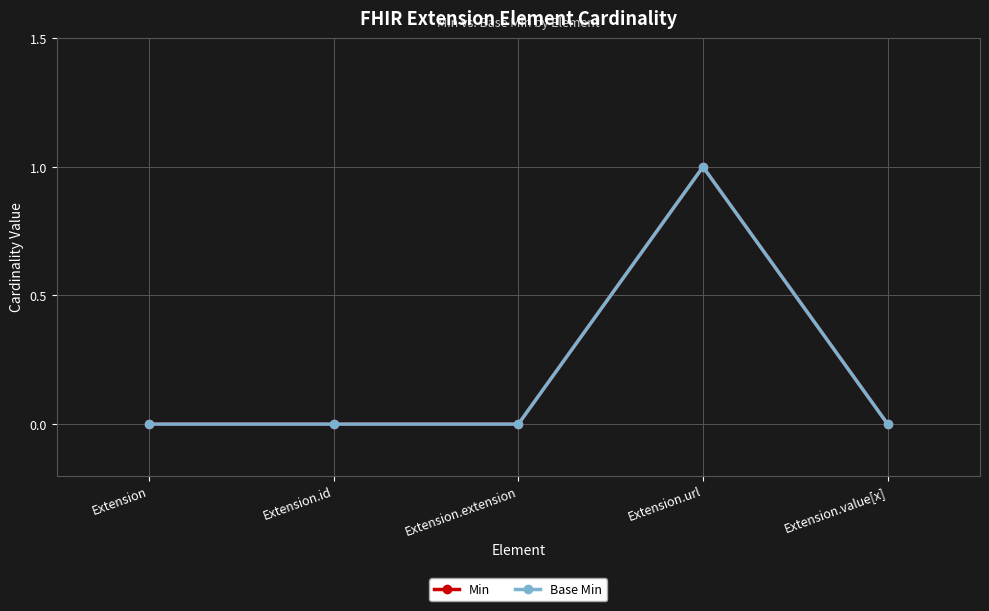

How many positive values does the Min series have?

1